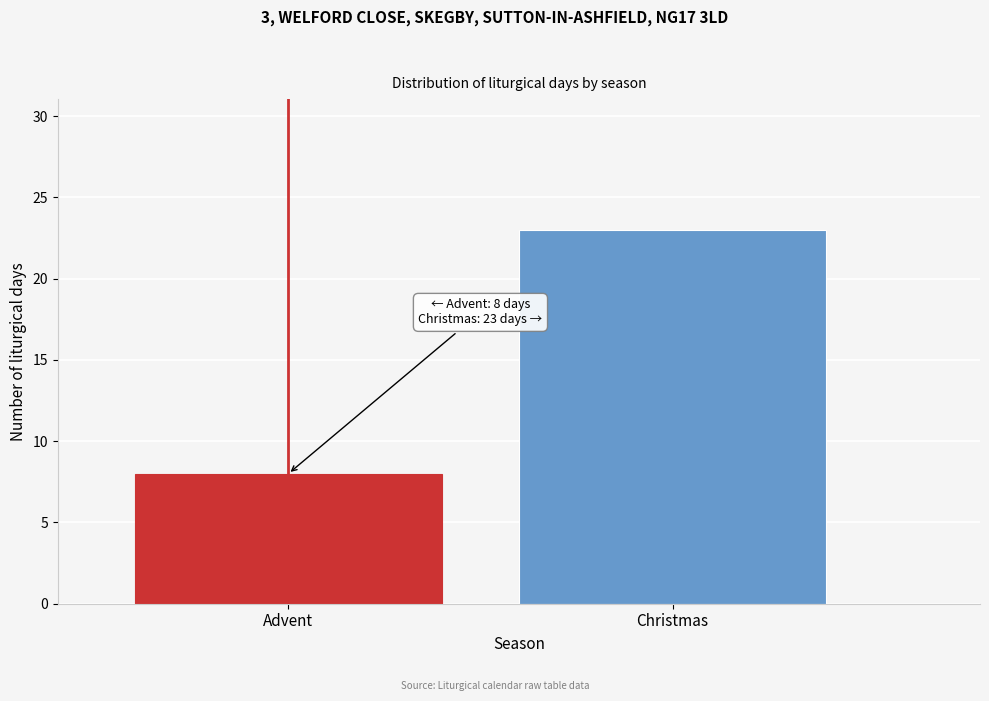

Reading left to right, what are all the values shown in this chart?

Advent=8	Christmas=23